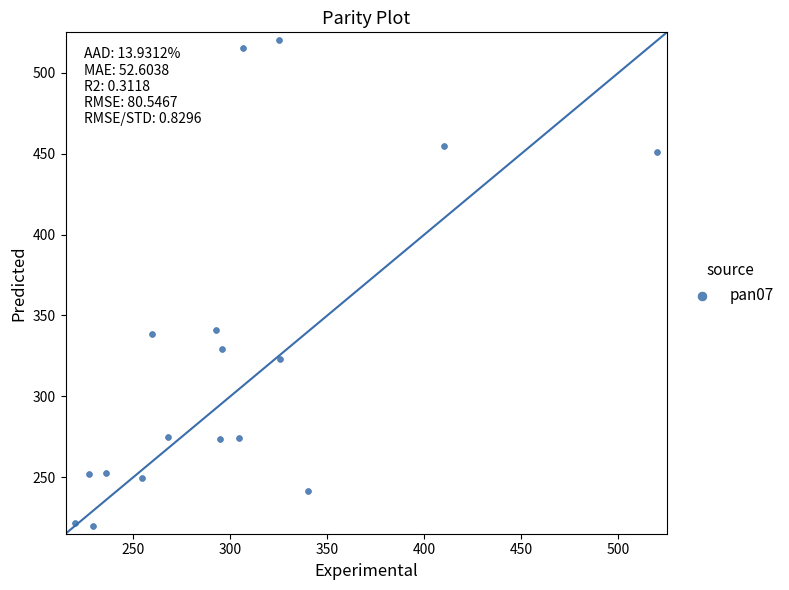

What is the range of Y values (max minus min)?

300.0